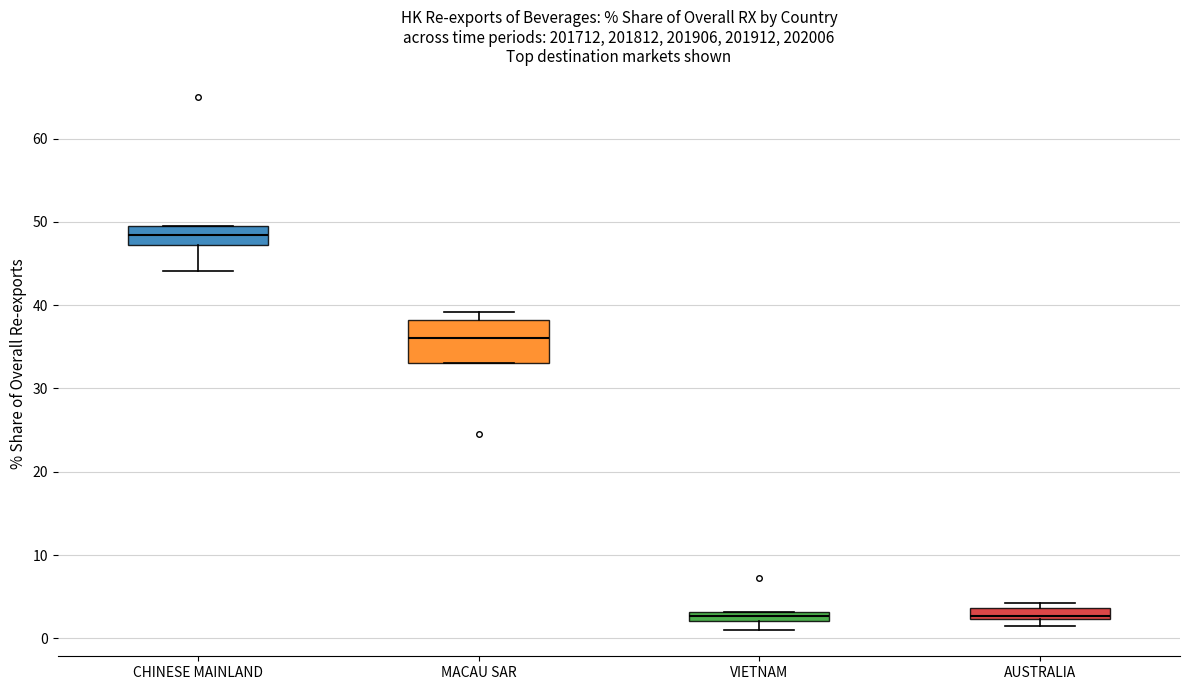

Which box has the highest median line?

CHINESE MAINLAND